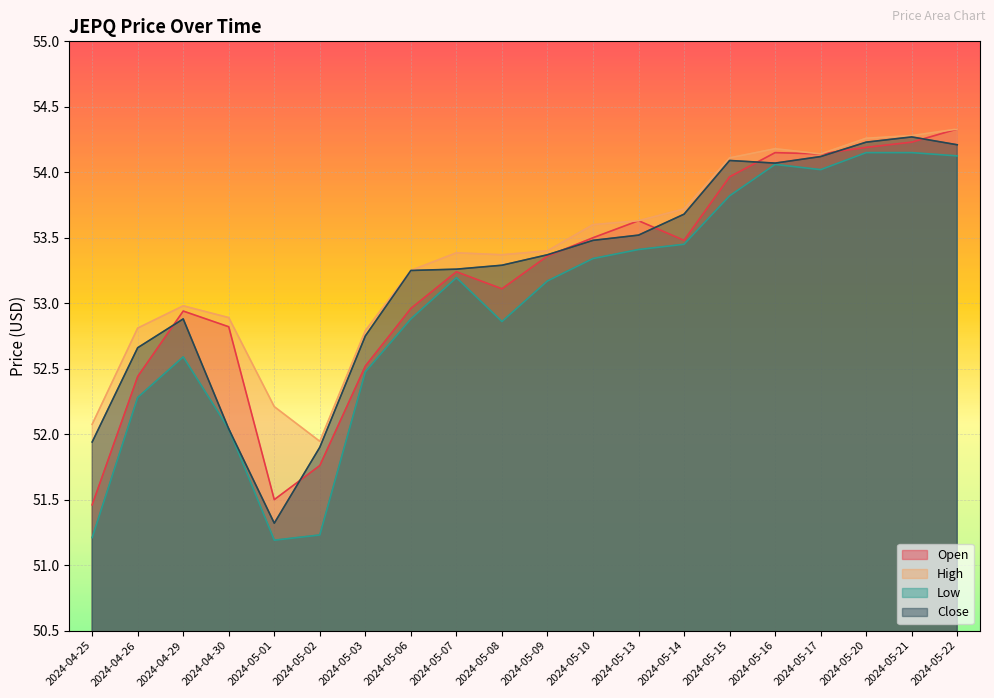

What are all the series names shown in the legend?

Open, High, Low, Close